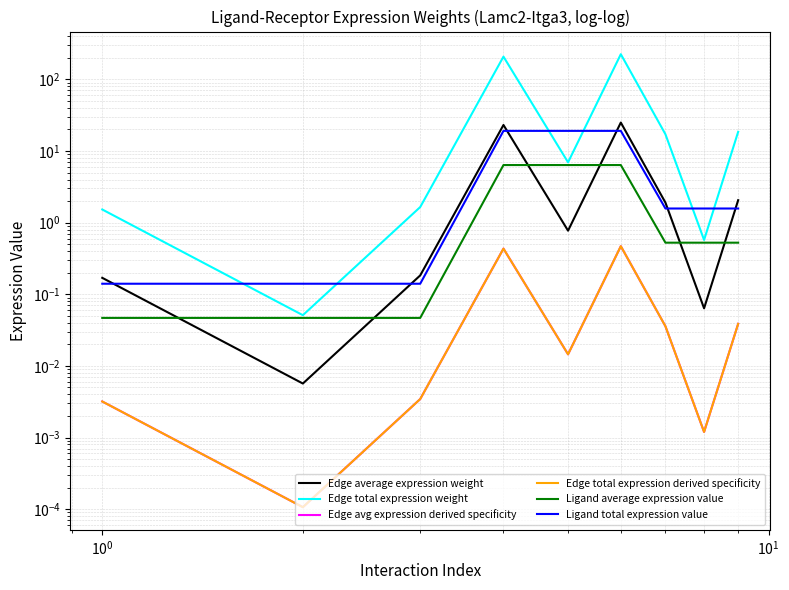

Rank the series at $\mathdefault{10^{0}}$ from highest to lowest value.

Edge total expression weight, Edge average expression weight, Ligand total expression value, Ligand average expression value, Edge avg expression derived specificity, Edge total expression derived specificity